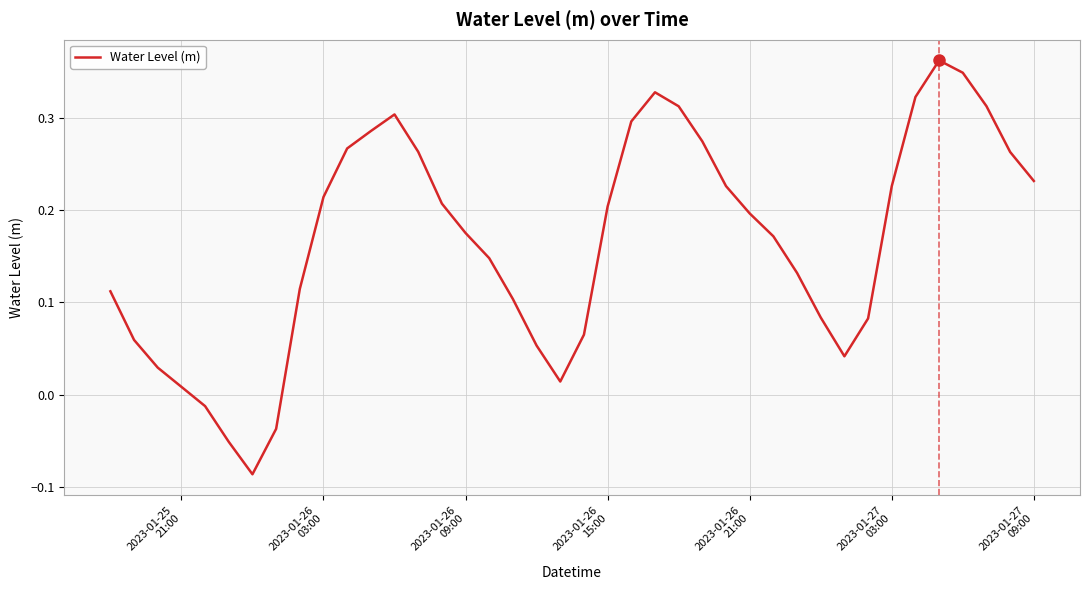

Does the chart display data point markers on the line(s)?

No